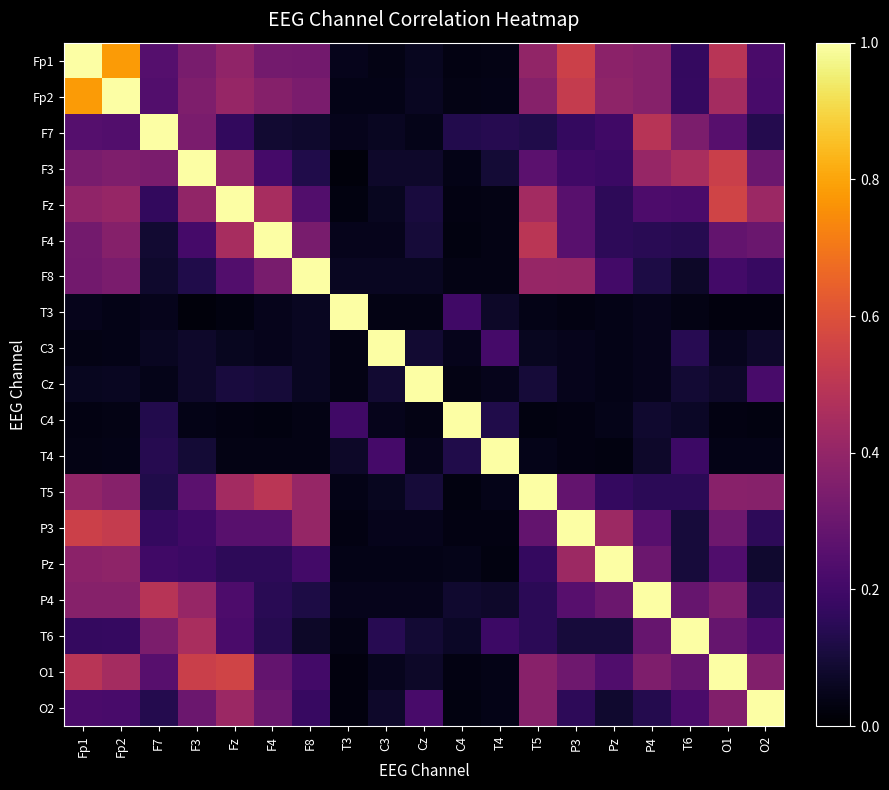

At how many categories does at least one series exceed 0?

19